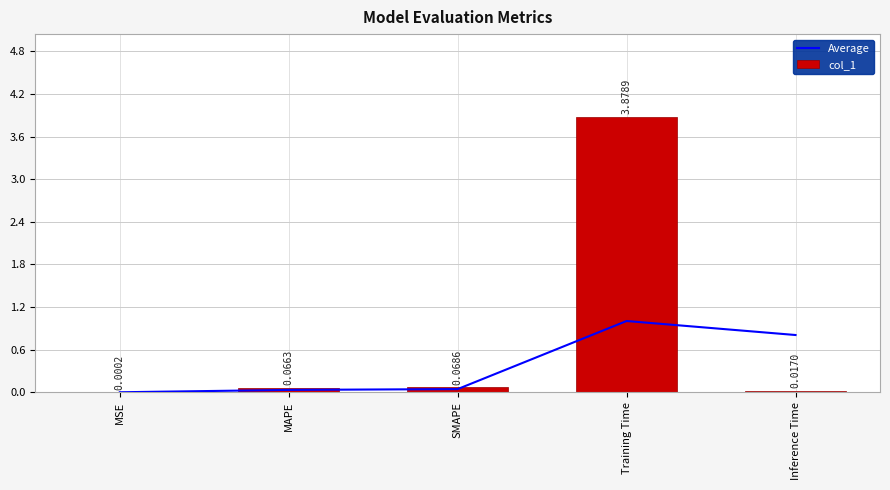

What is the label of the 2nd bar from the right?

Training Time